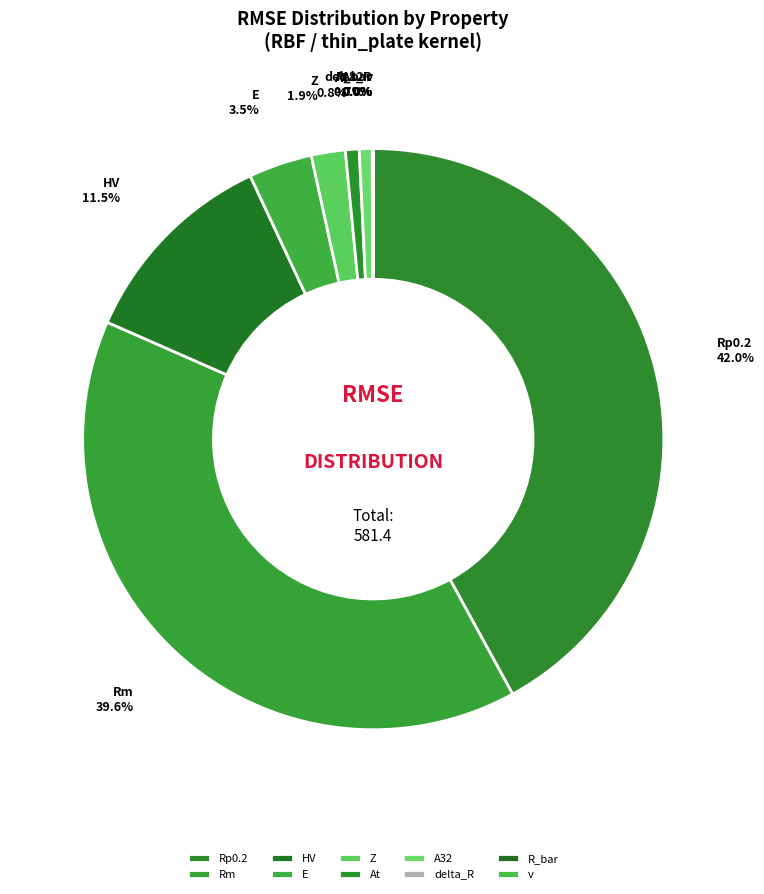

What percentage is NOT represented by Z?

98.1%